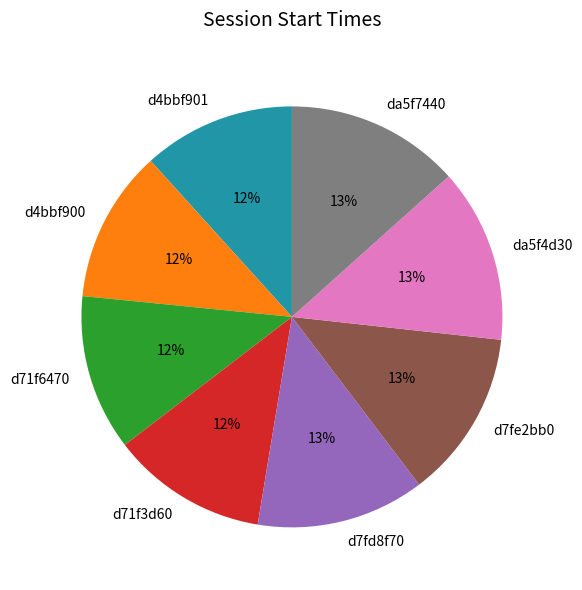

To the nearest percent, what portion does da5f7440 represent?

13%